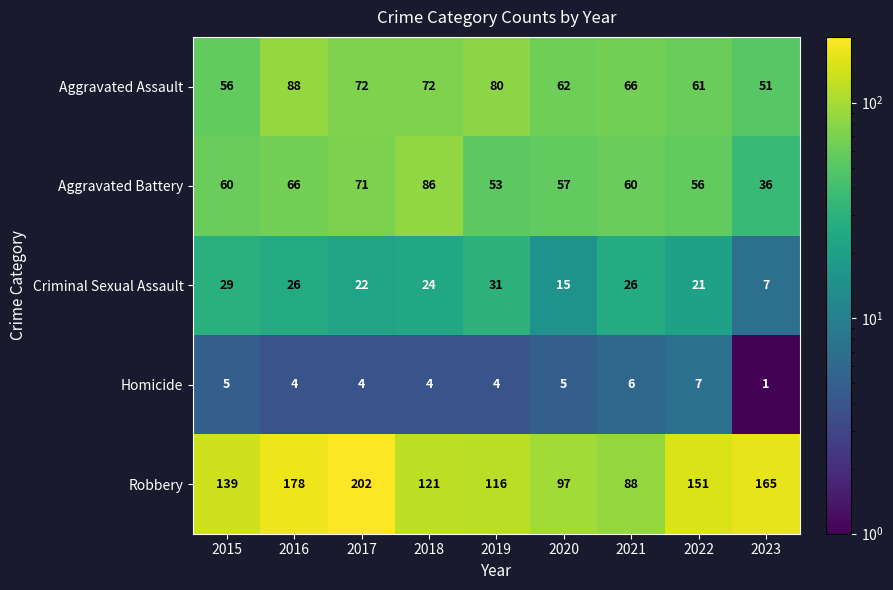

Read the Aggravated Assault value at 2021.

66